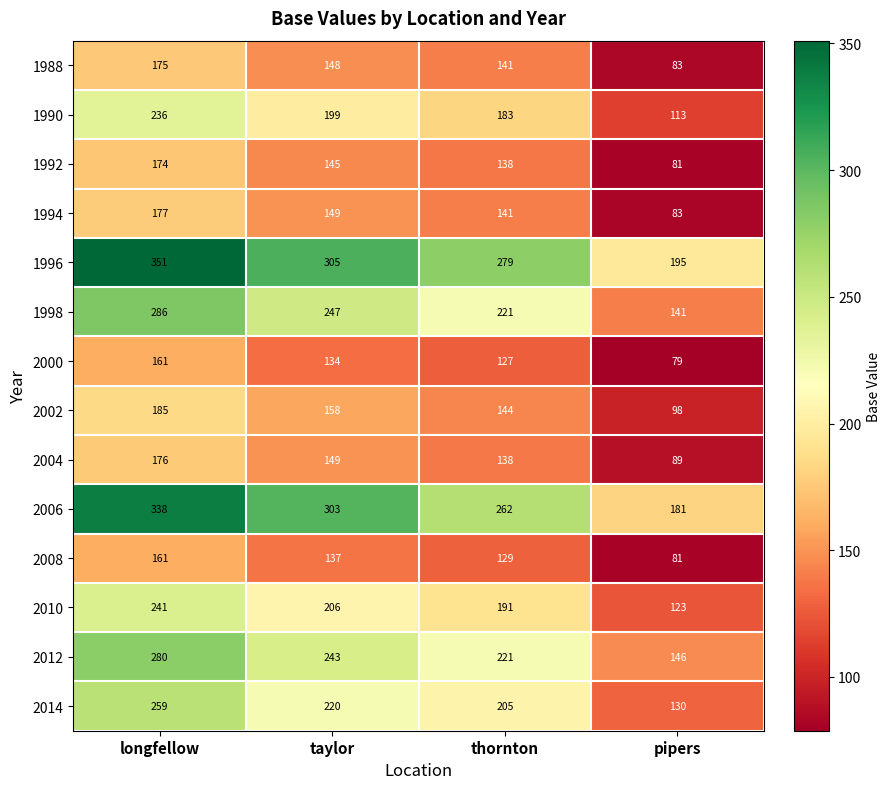

The 2002 series shows 223 at thornton. True or false?

False